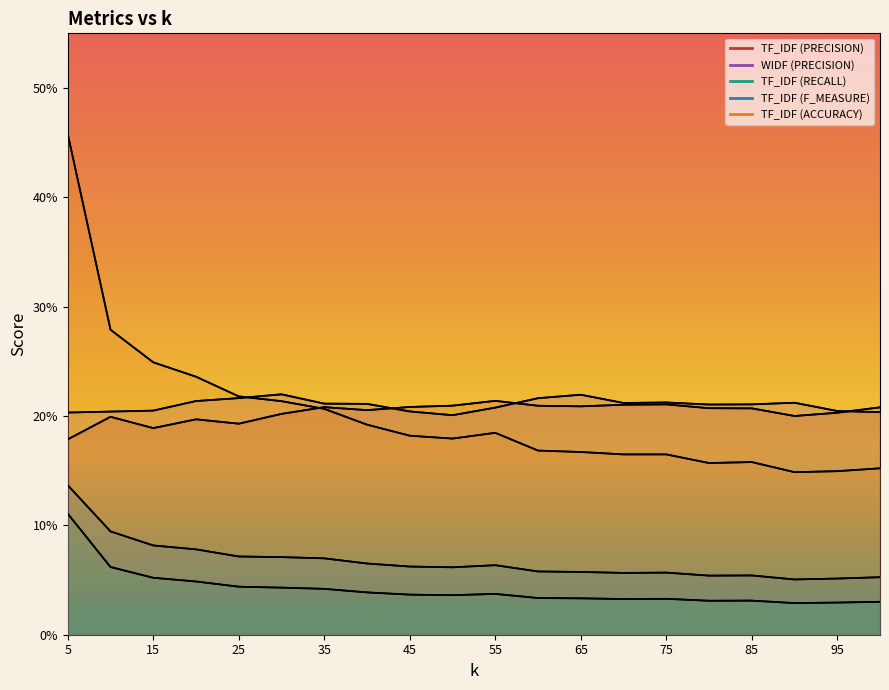

How many lines are shown in the chart?

5